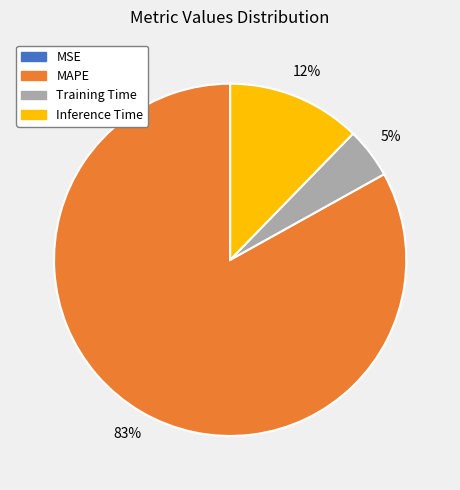

What is the majority slice?

MAPE